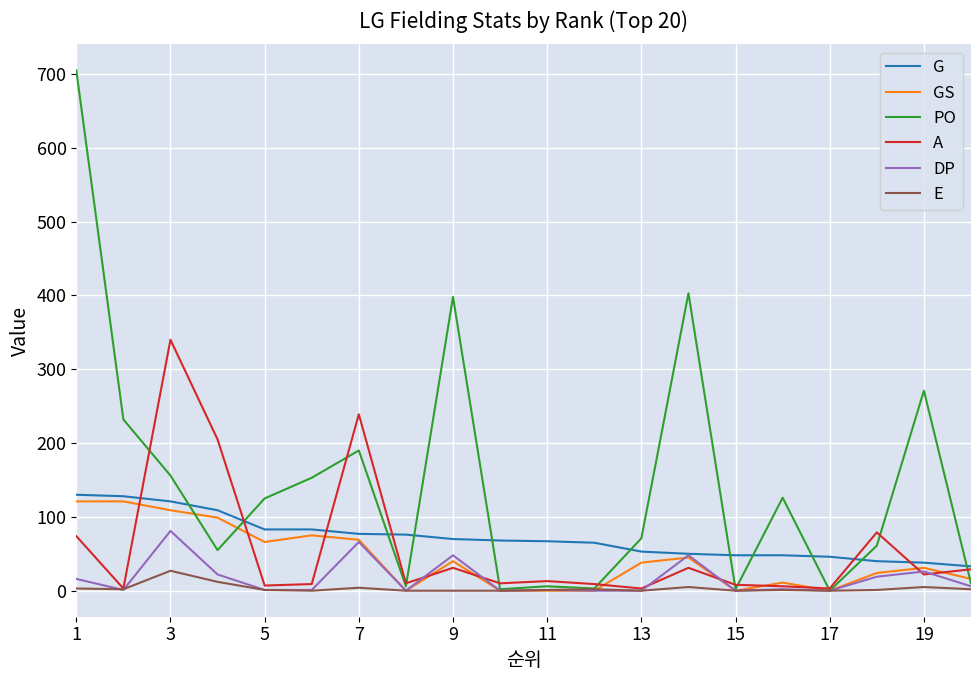

Which series has the largest total across all categories?

PO